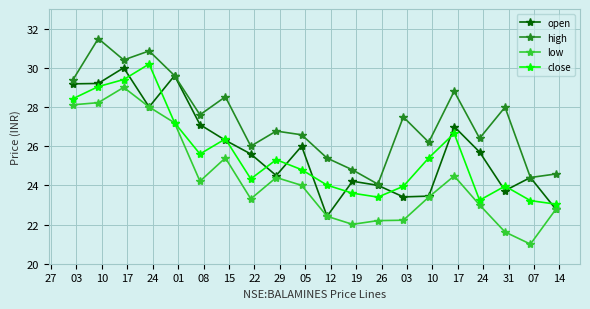

True or false: low and high intersect in this chart.

False